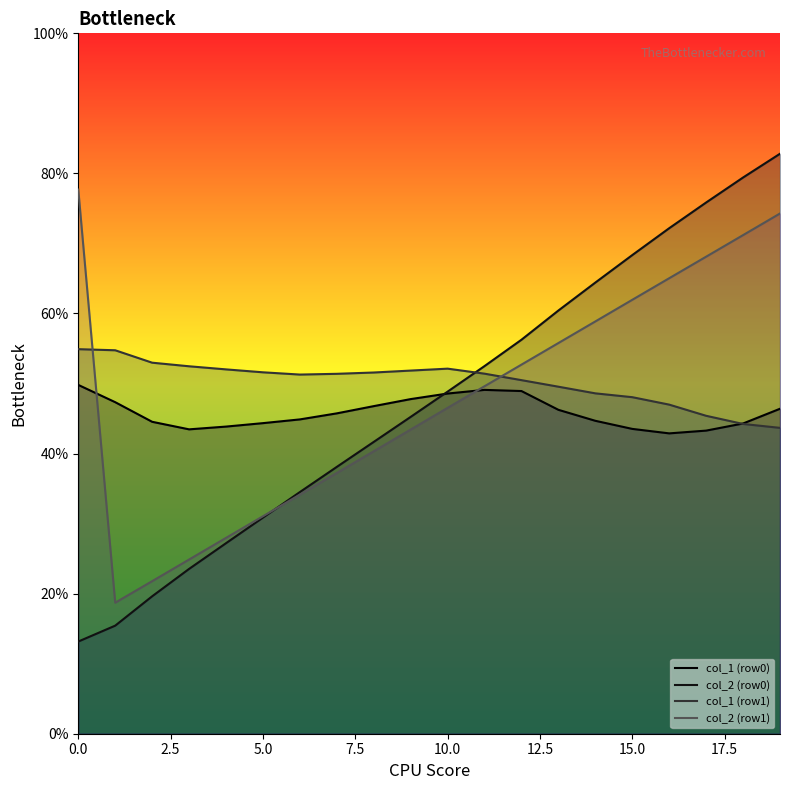

How many interior local valleys does the col_2 row1 line series have?

1